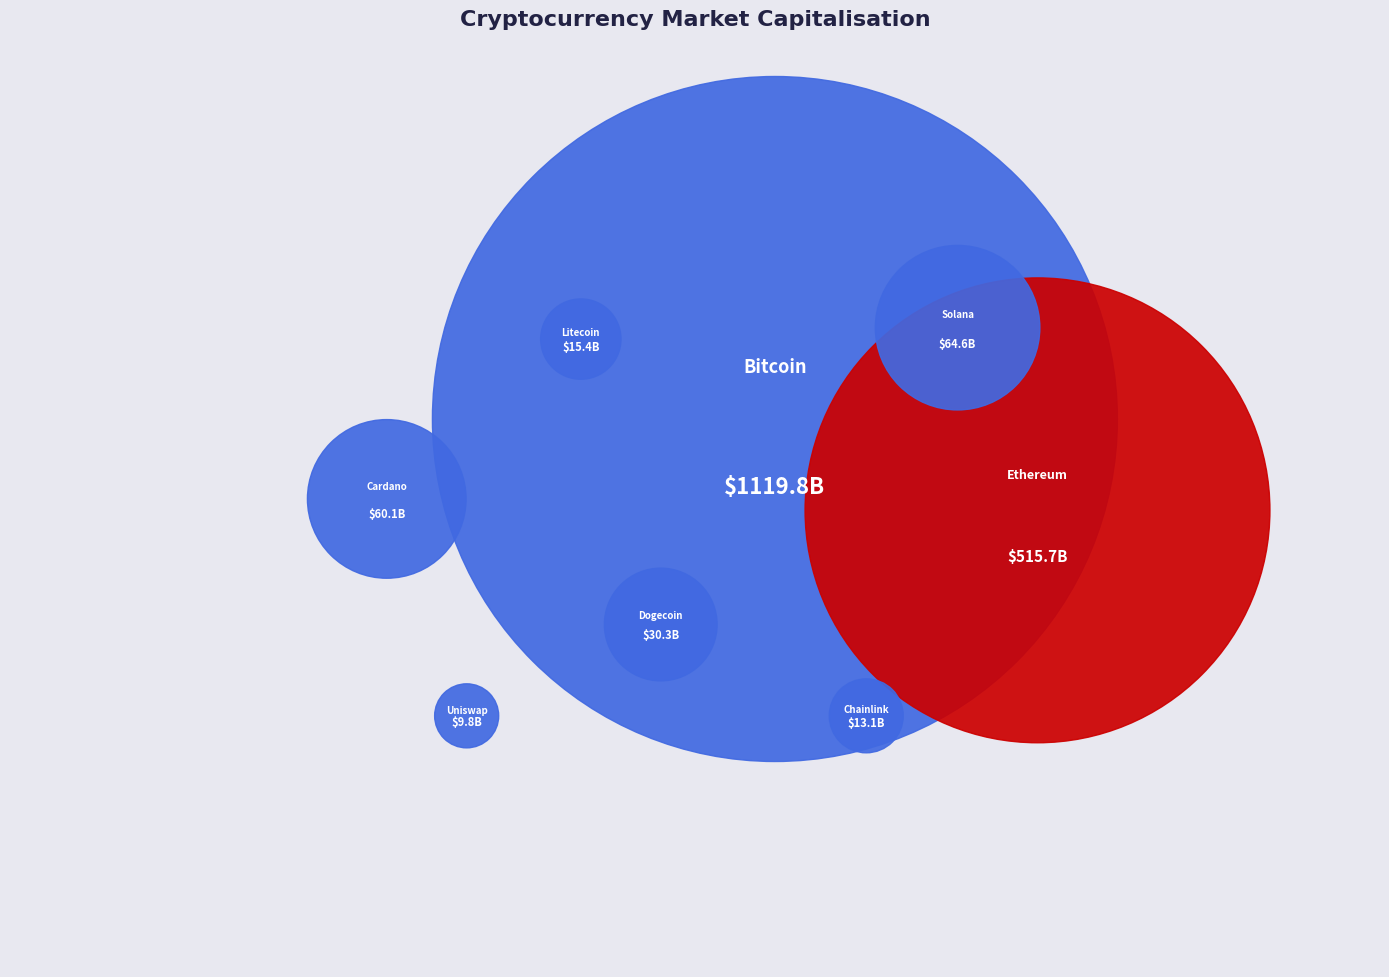

What is the change in value from Bitcoin to Solana?

-1055167089620